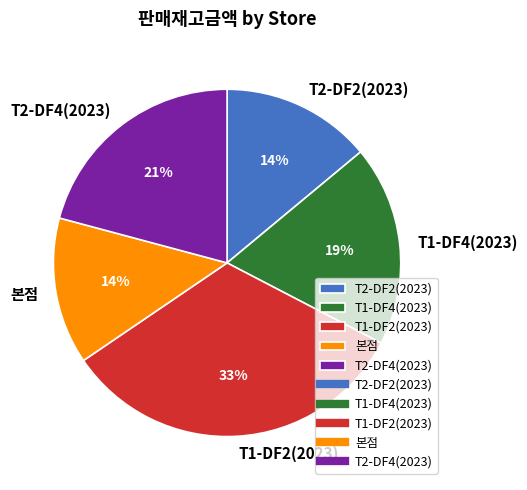

To the nearest percent, what is the difference between the largest and smallest slice percentages?

19%